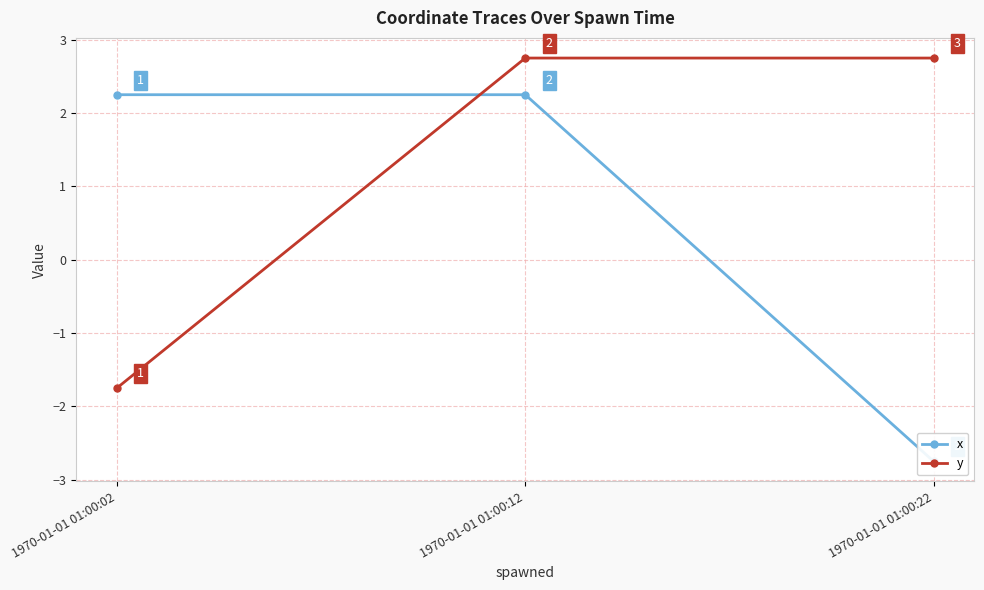

Reading right to left, list all the values displayed in this chart.

x: -2.8	2.2	2.2
y: 2.8	2.8	-1.8